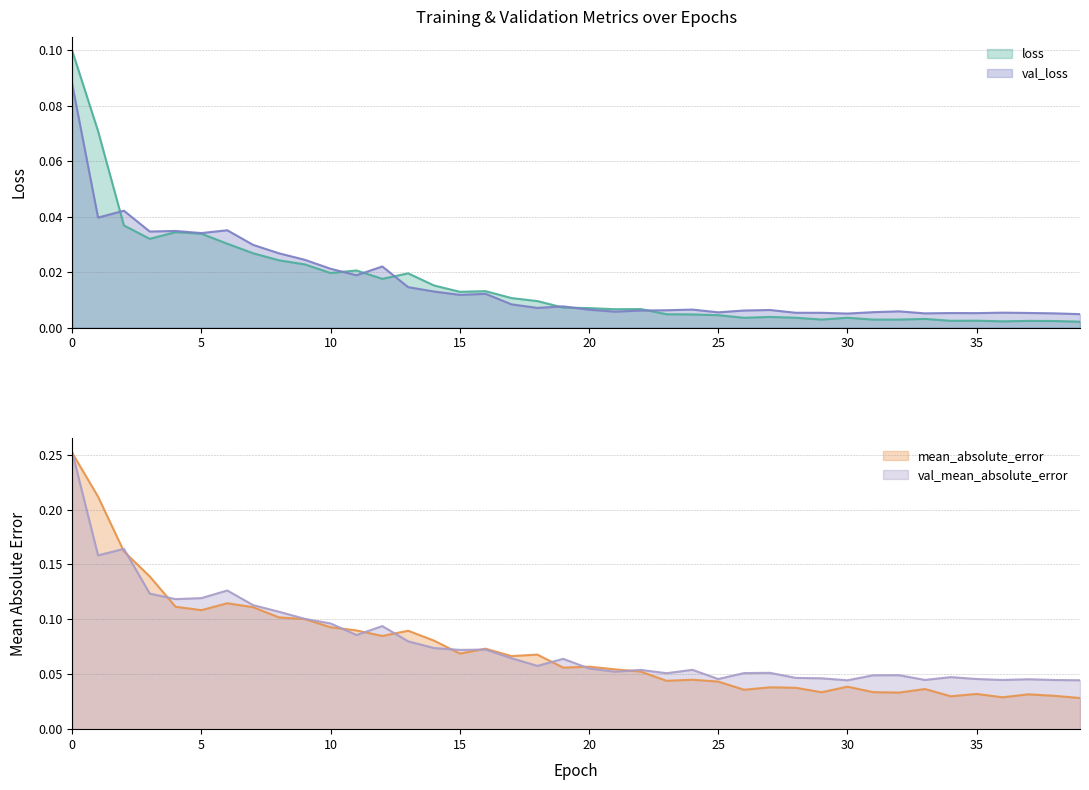

After their last crossing, which series has the higher values: mean_absolute_error or val_mean_absolute_error?

val_mean_absolute_error